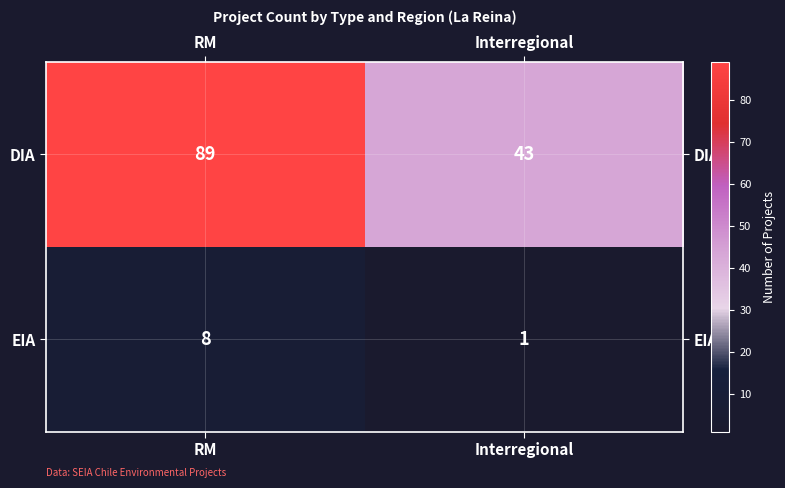

Rank the series by their maximum value, from highest to lowest.

DIA, EIA